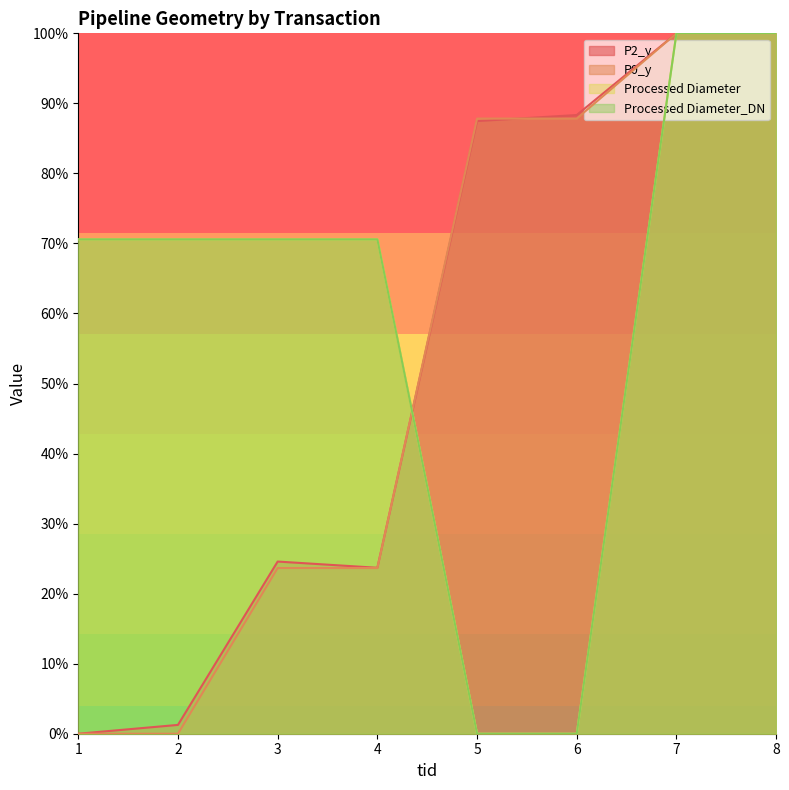

Which category has the highest value in the Processed Diameter series?

7